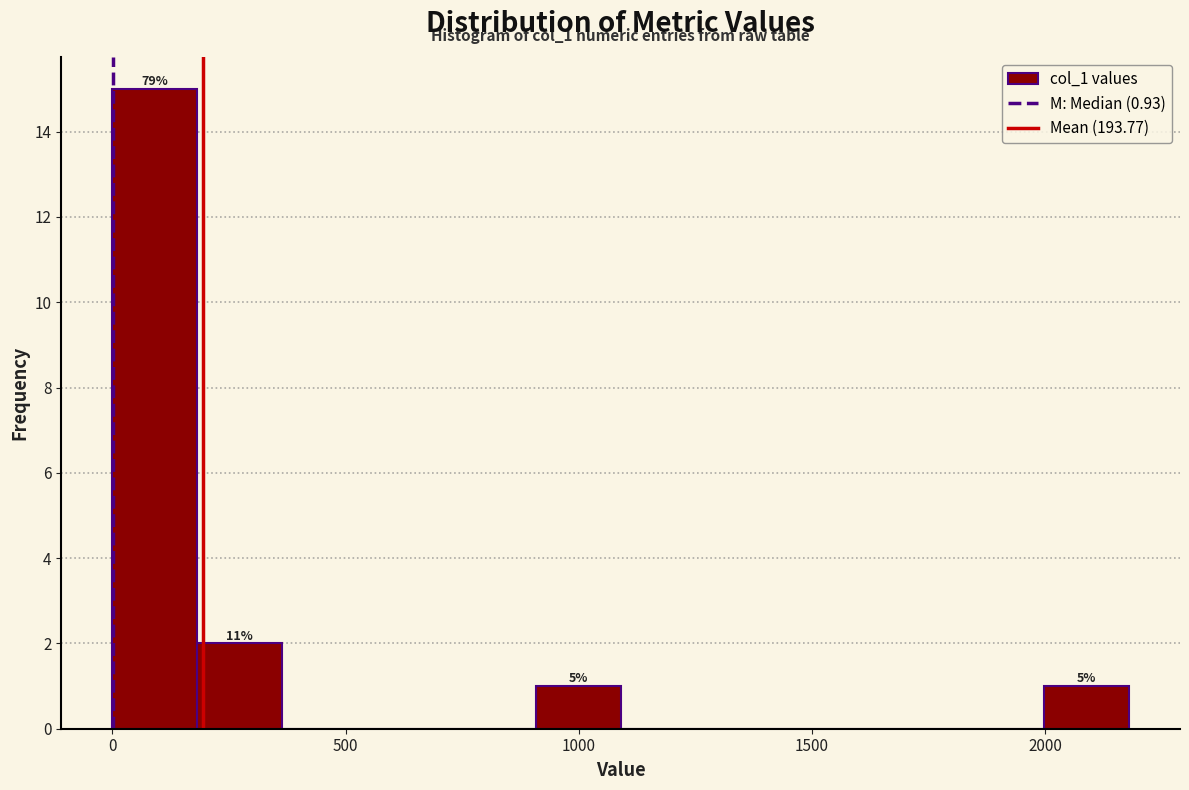

Around what value on the x-axis is the tallest bar? Give the approximate position of its centre, as read against the axis.

100